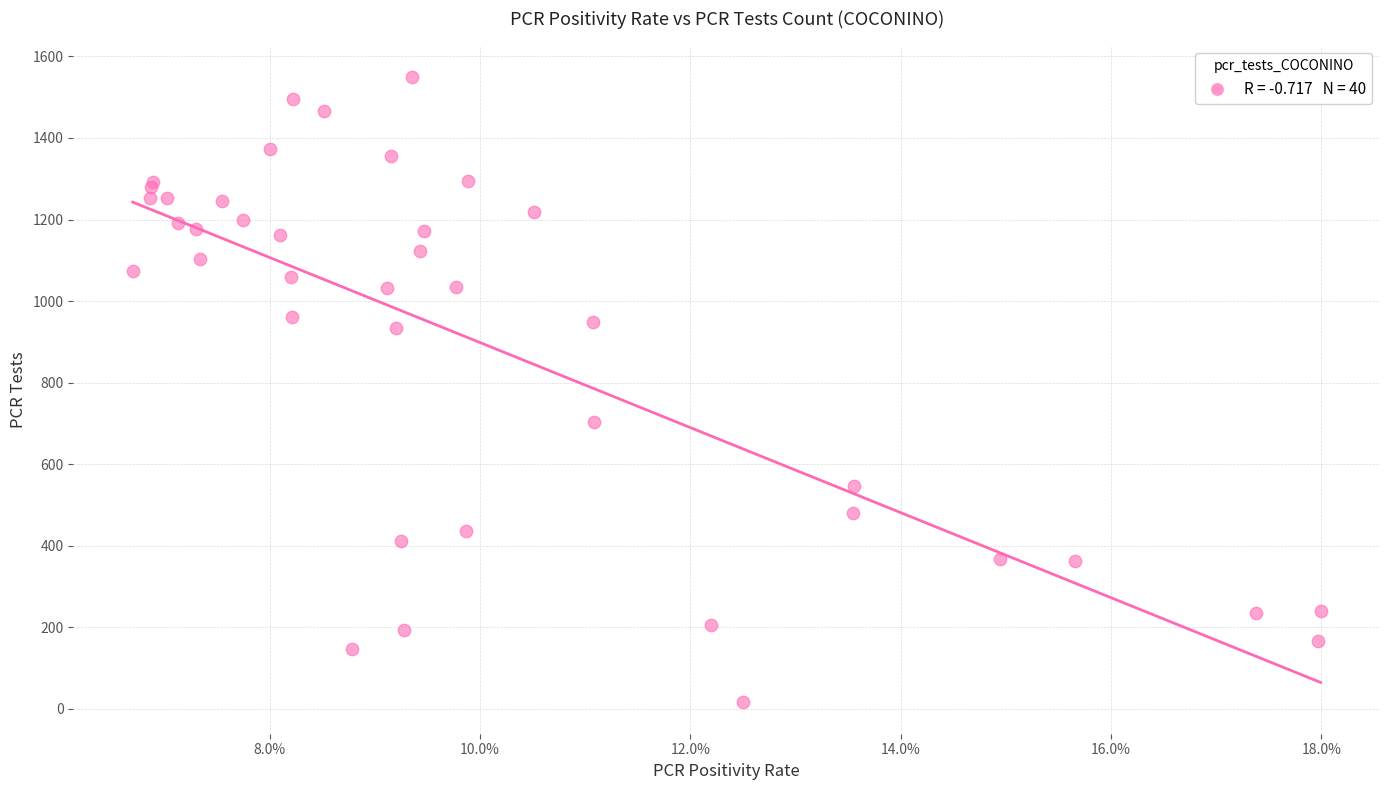

What Y value in the scatter plot is closest to 783?

704